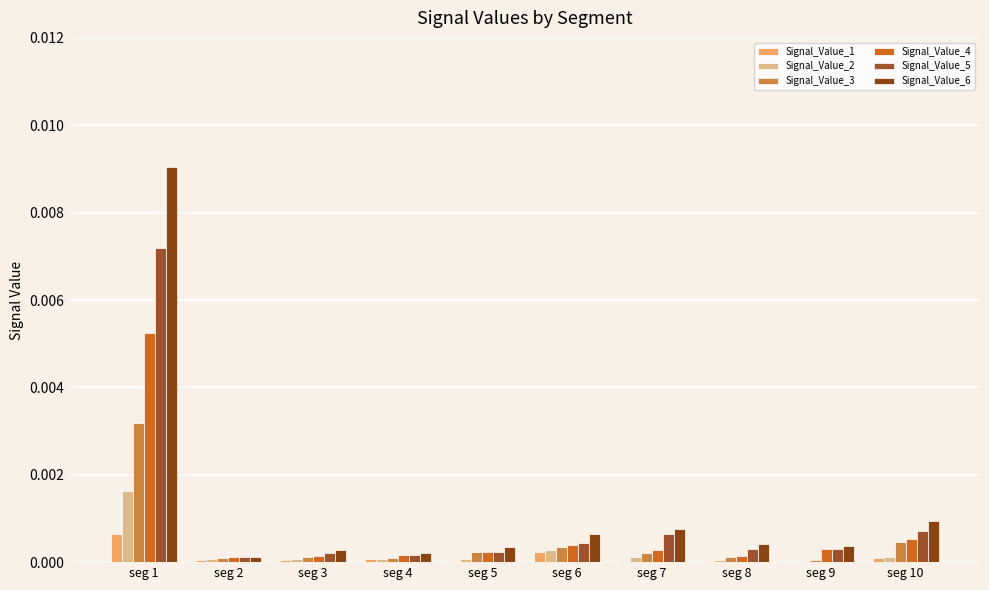

Between seg 7 and seg 8, which series saw the biggest shift?

Signal_Value_5